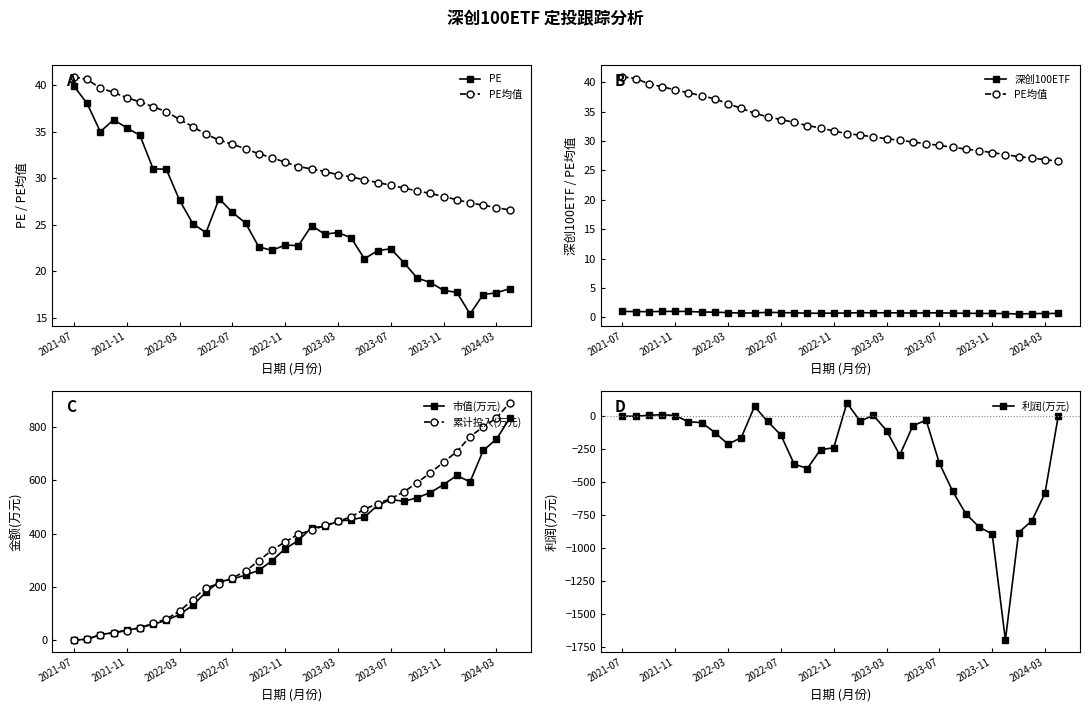

How many data points in 市值(万元) are less than 373?

17